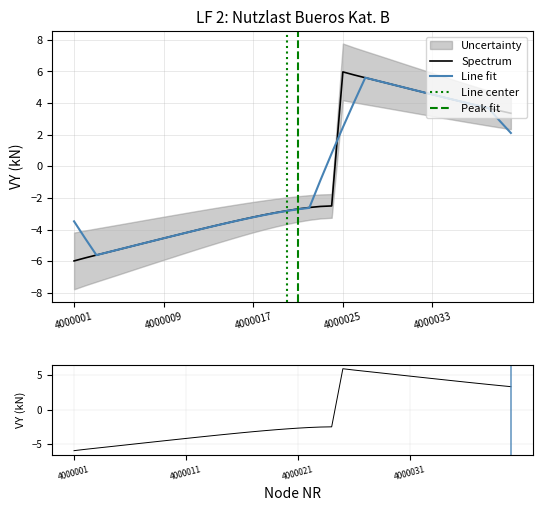

How many points are higher than both their immediate neighbors (excluding endpoints)?

1